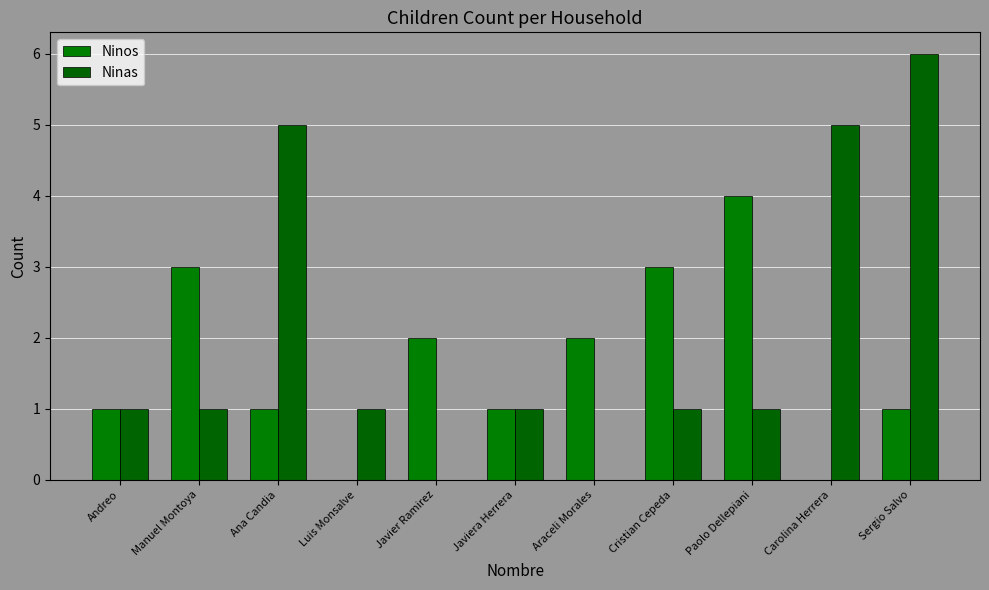

The value of Ninos at Javier Ramirez is 2. True or false?

True